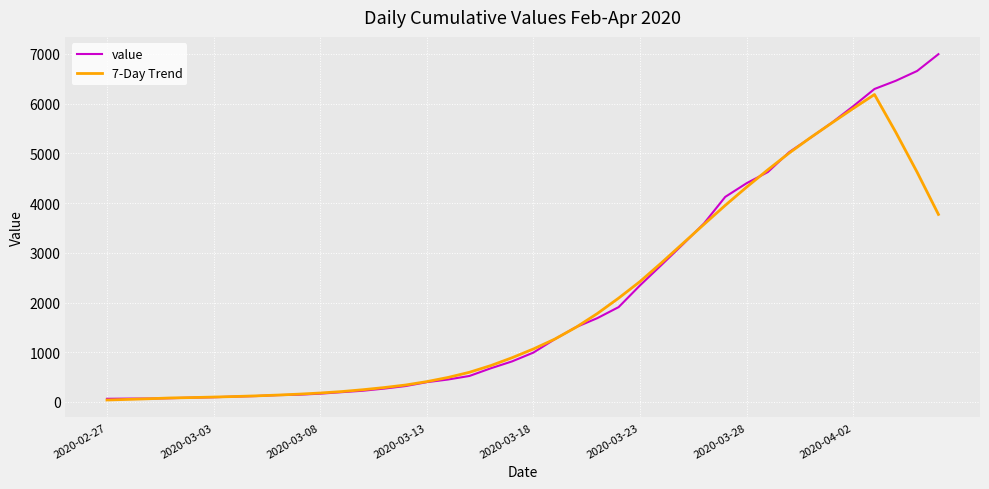

What is the sum of all 7-Day Trend values?

79797.6